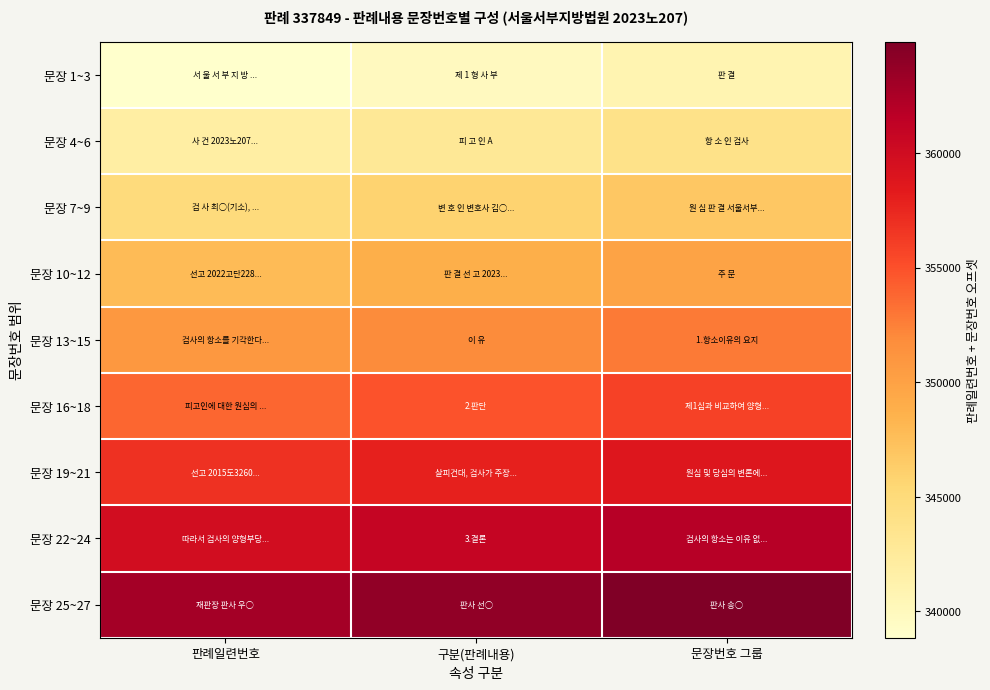

Between 판례일련번호 and 문장번호 그룹, which series saw the biggest shift?

문장 1~3